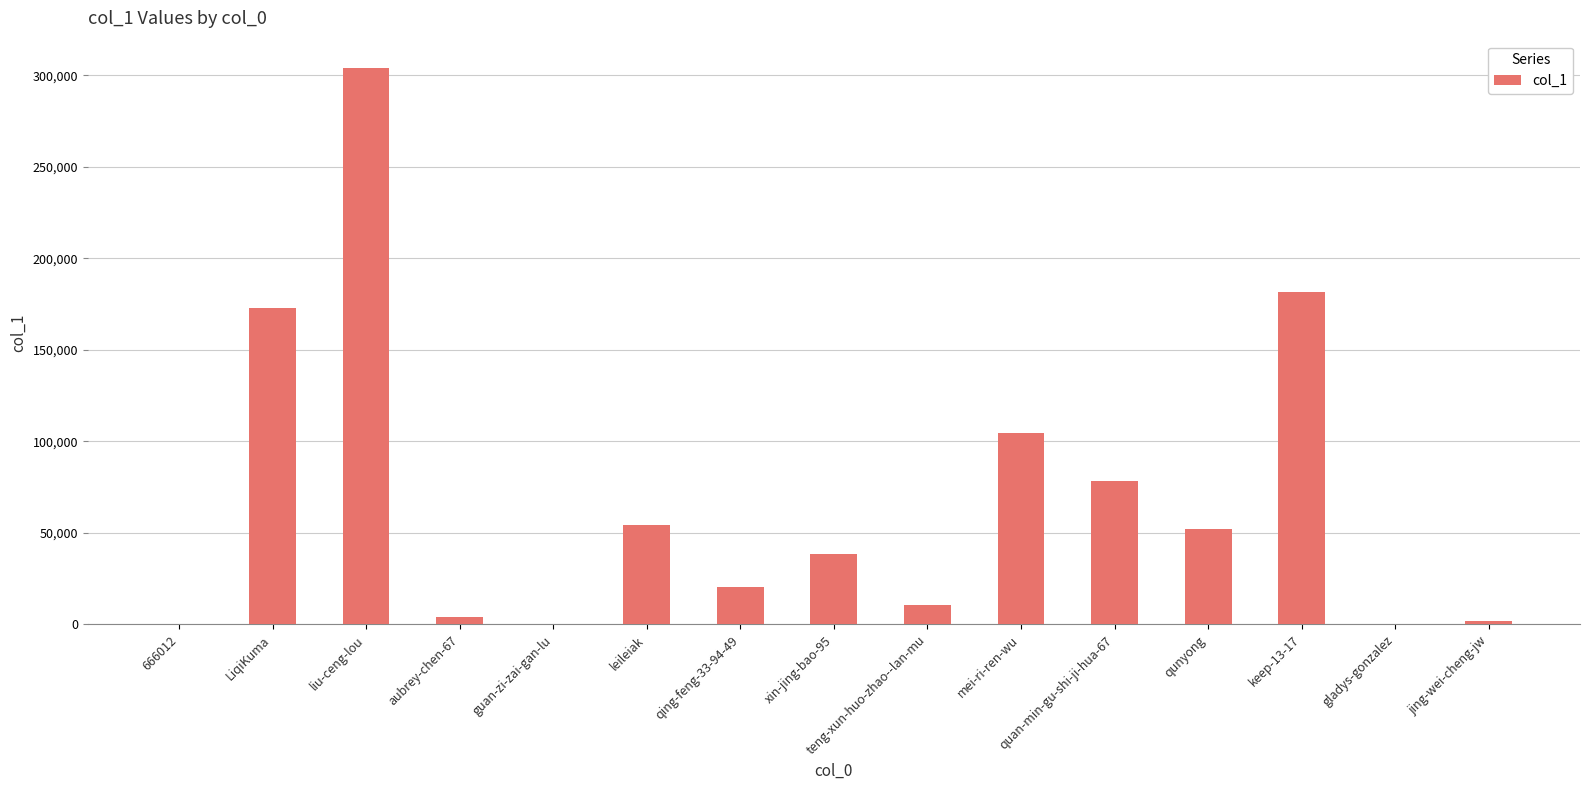

At which label does the data first exceed 38565?

LiqiKuma